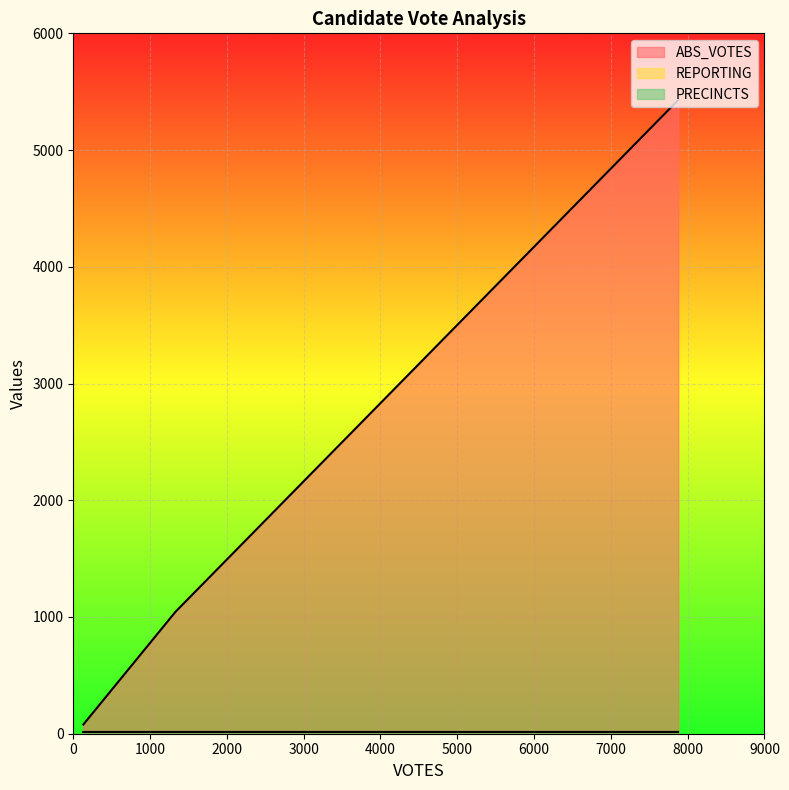

How many lines are shown in the chart?

3